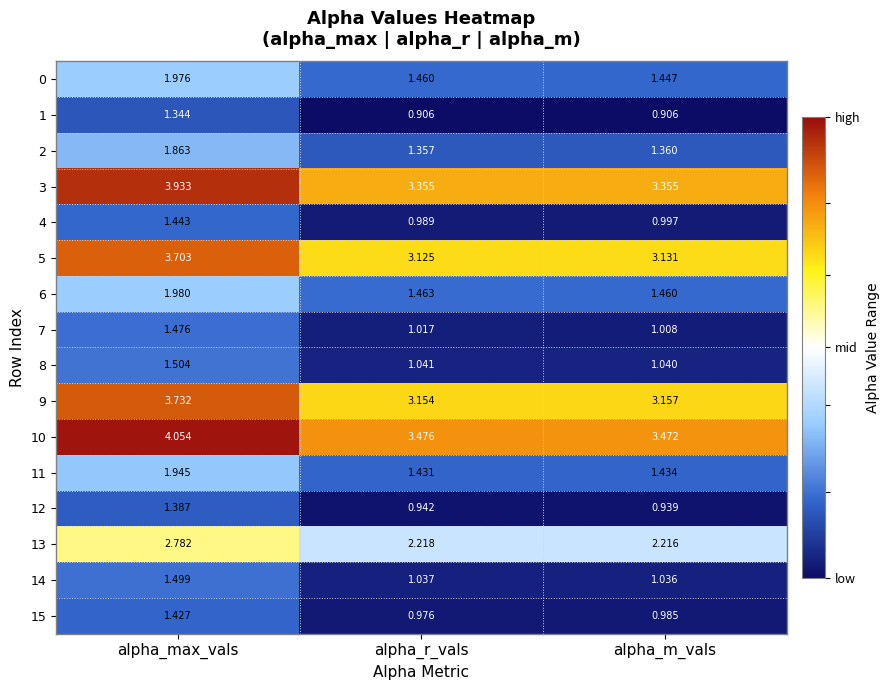

Where is 0 nearest to the value 1?

alpha_m_vals